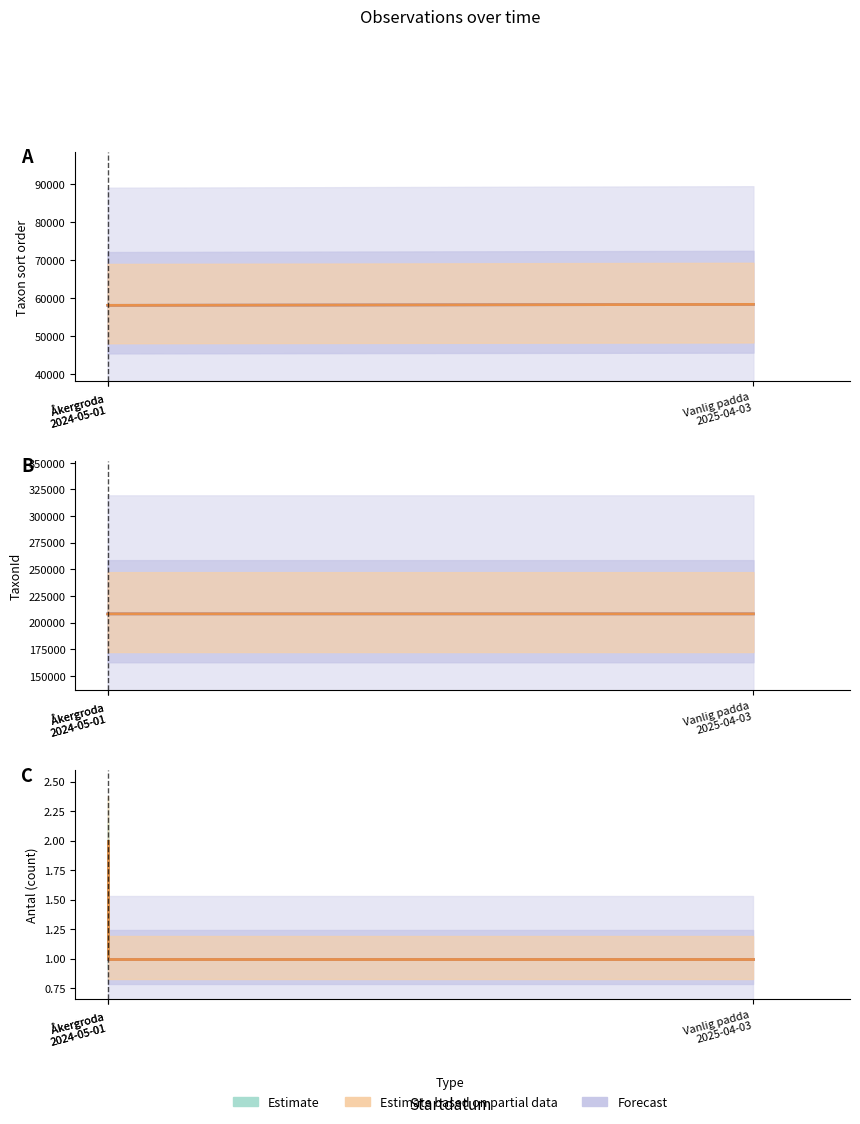

Is it true that TaxonId equals 114262 at Åkergroda 2024-05-01?

False